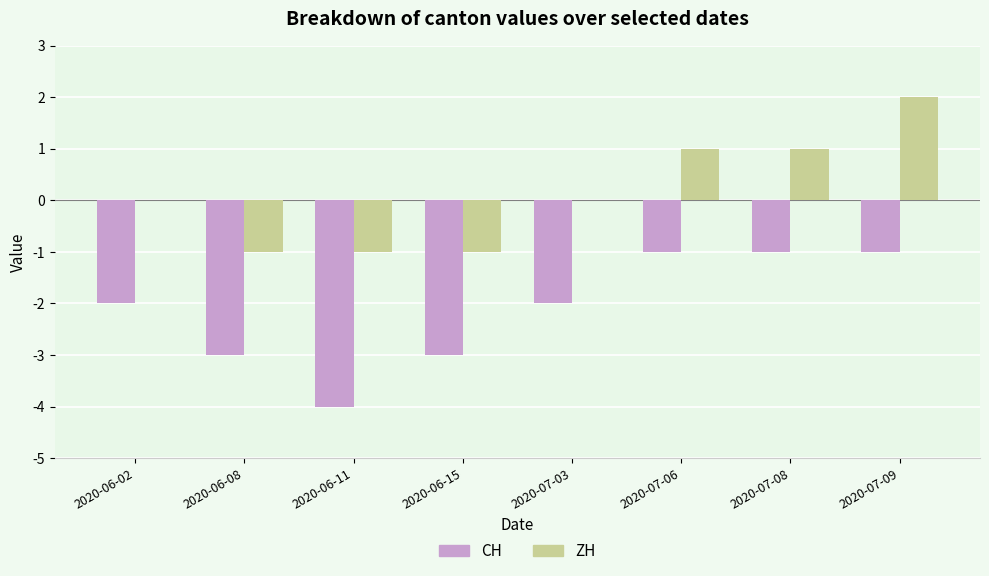

Where does the CH series first go above -2?

2020-07-06